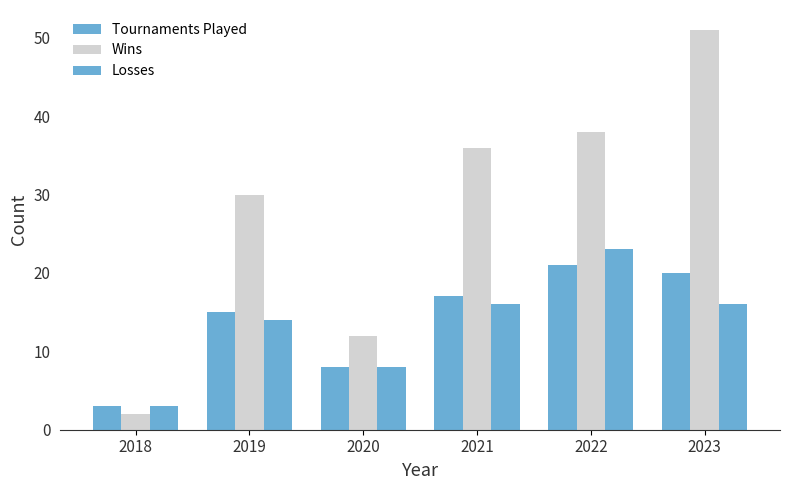

What is the average value of the Tournaments Played series?

14